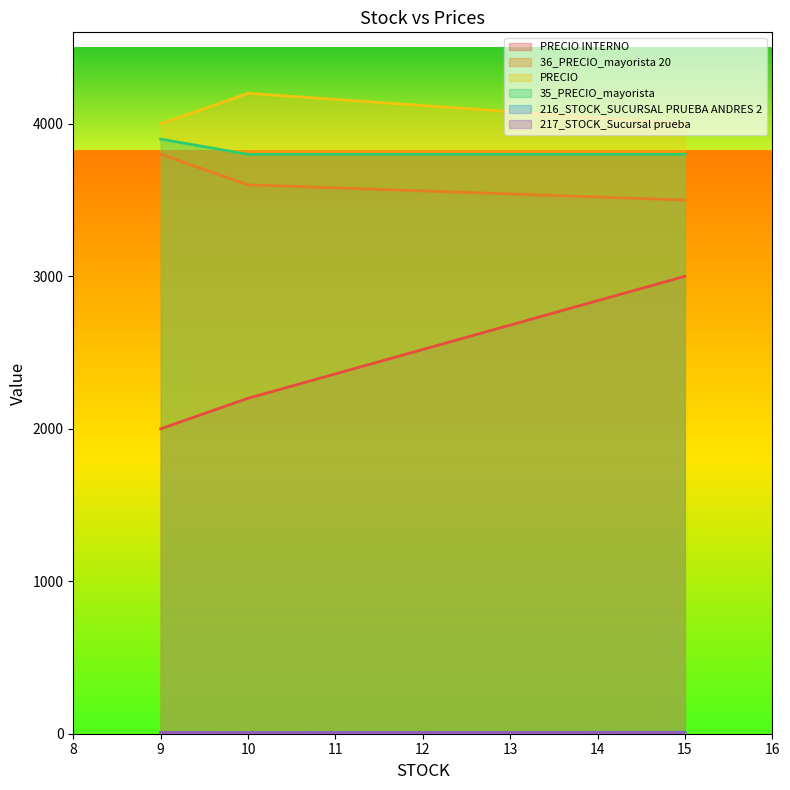

Which series has the largest total across all categories?

PRECIO